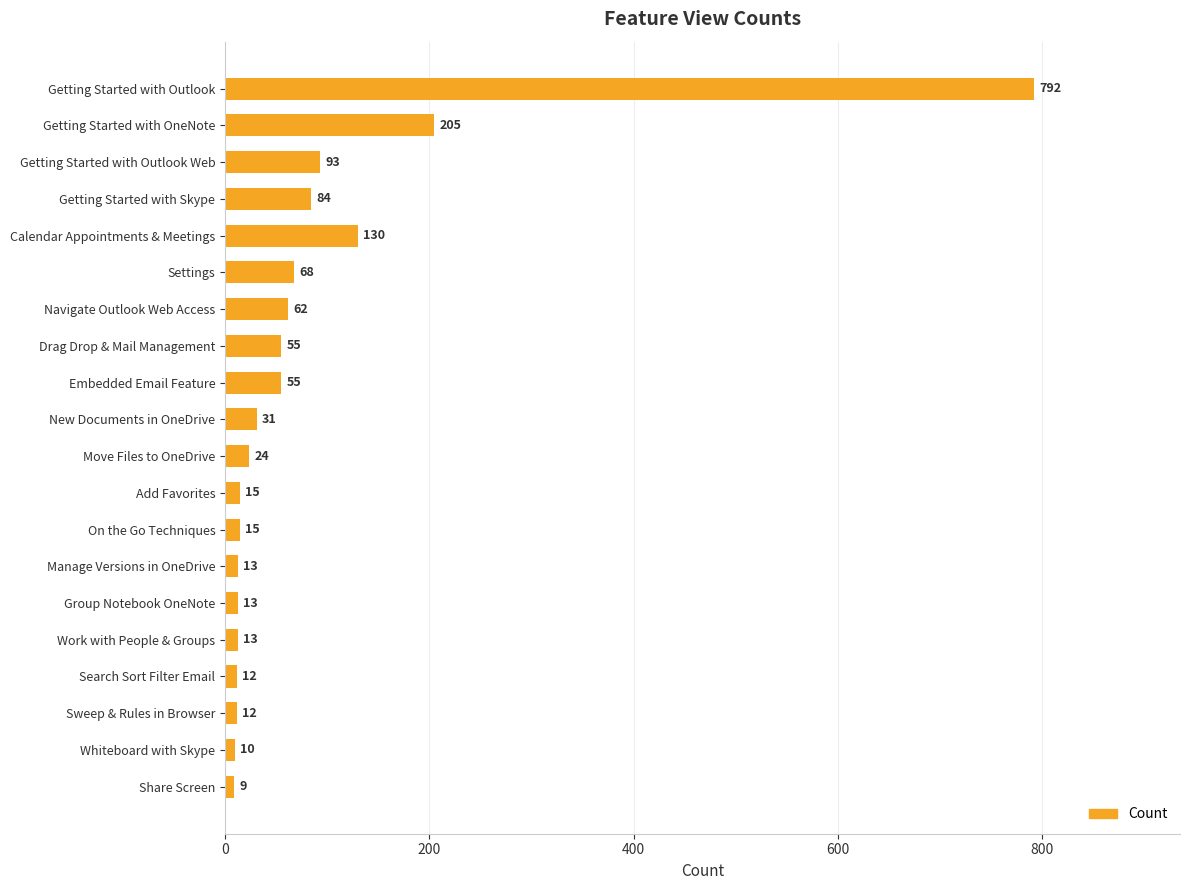

Between Navigate Outlook Web Access and Drag Drop & Mail Management, which is larger?

Navigate Outlook Web Access